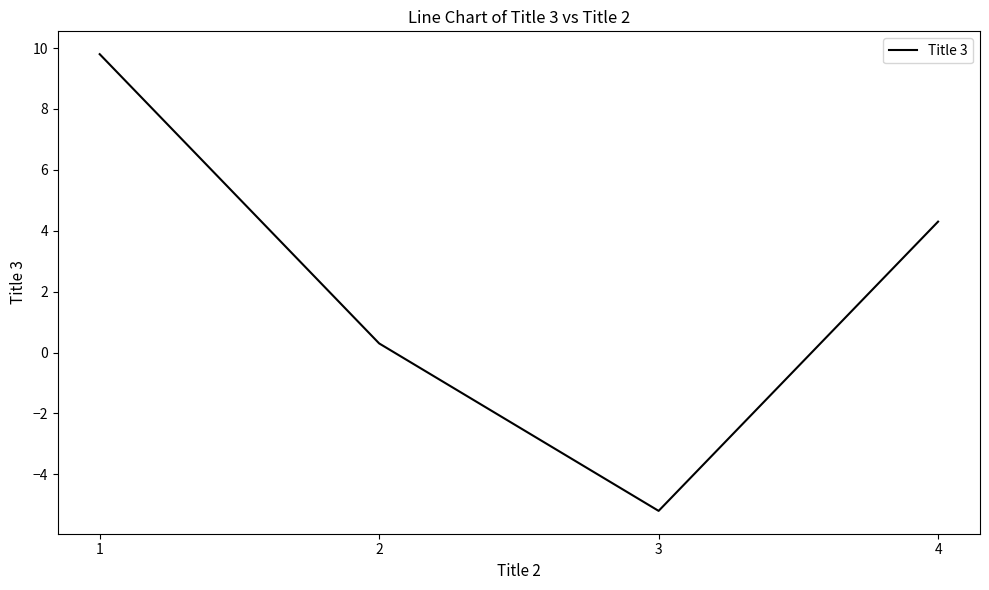

Rank the categories by value from highest to lowest.

1, 4, 2, 3